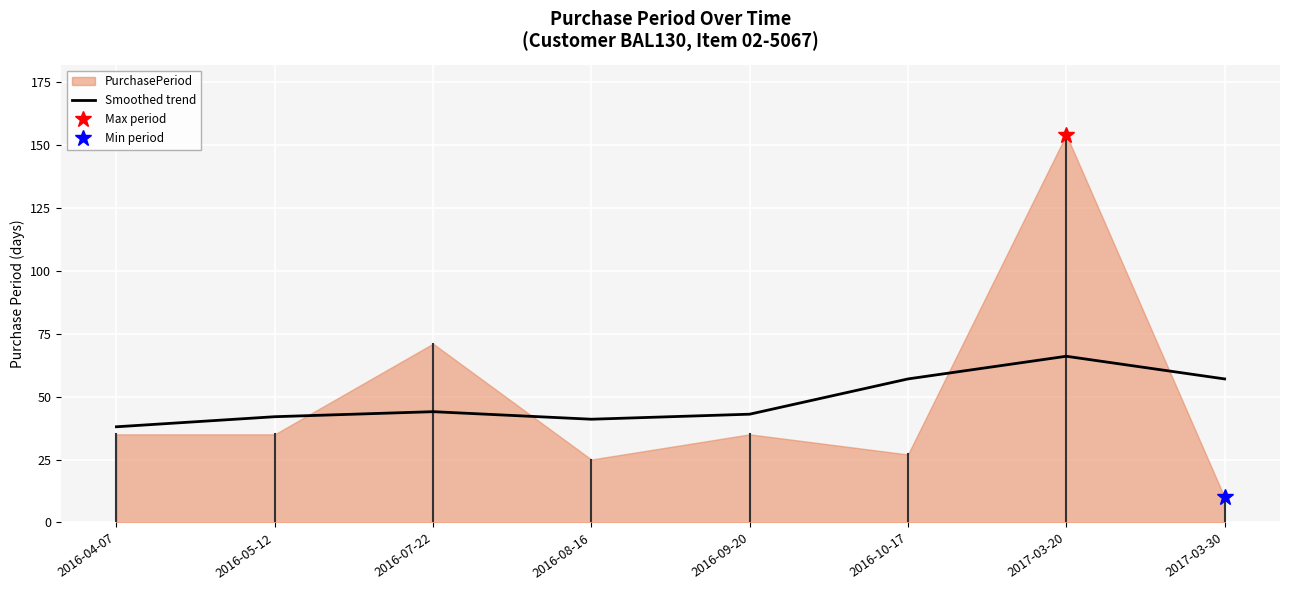

What is the average value?

48